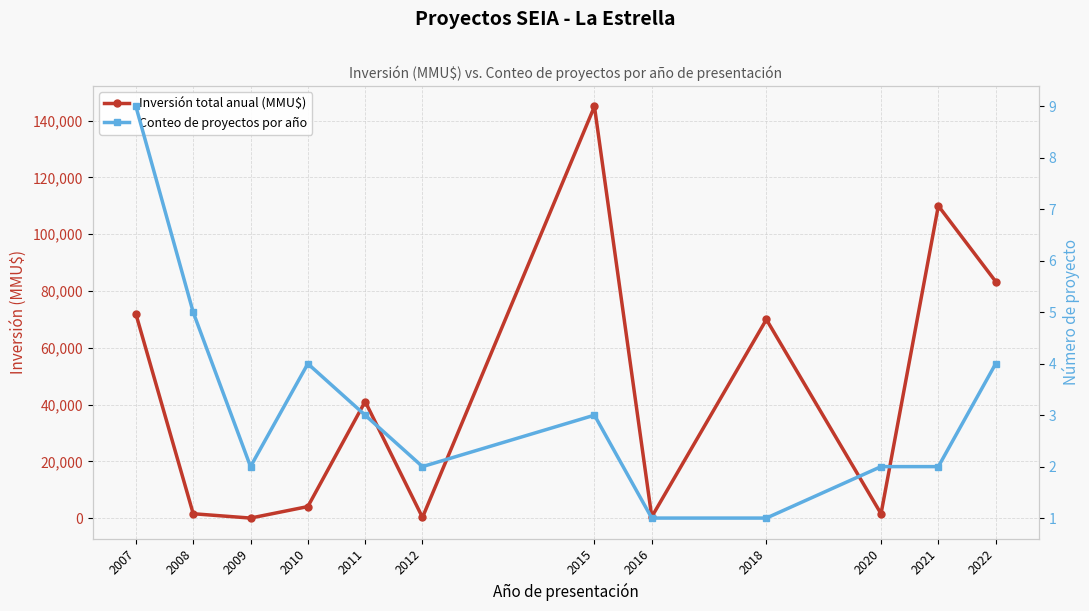

At which category does the chart reach its peak across all series?

2015